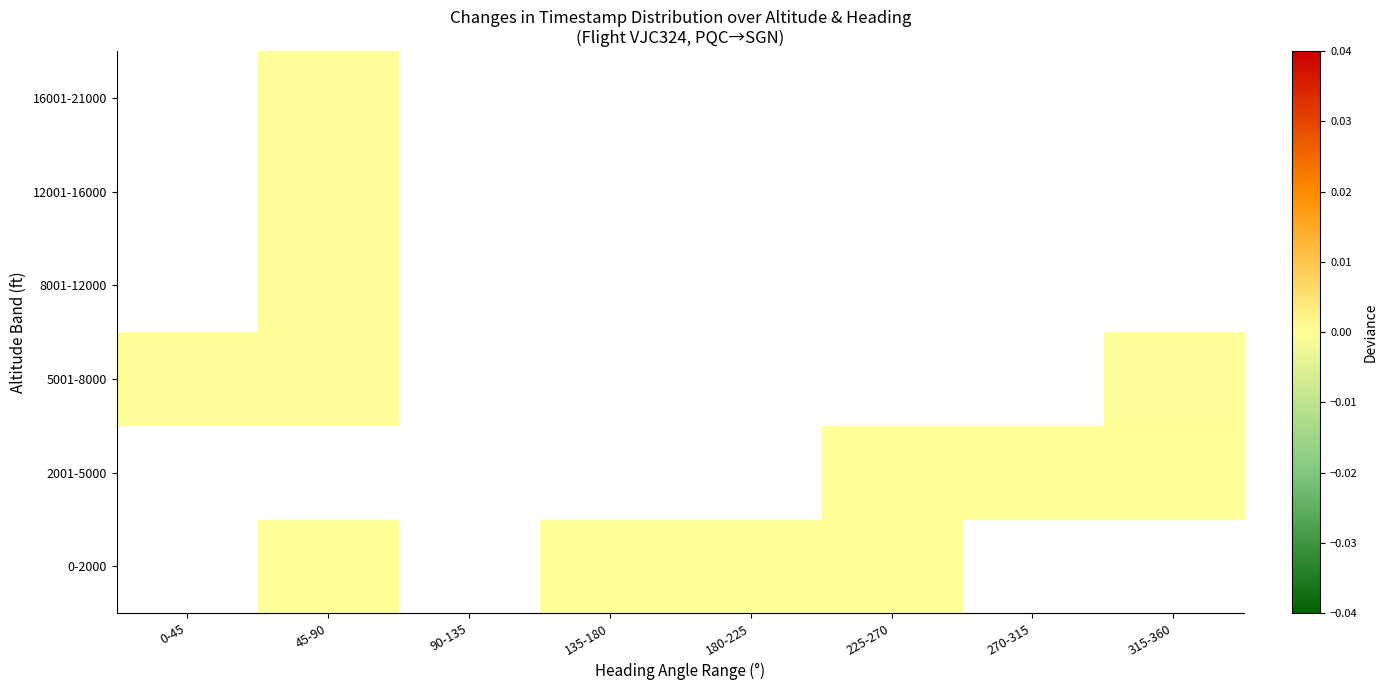

Count the number of categories in the chart.

8